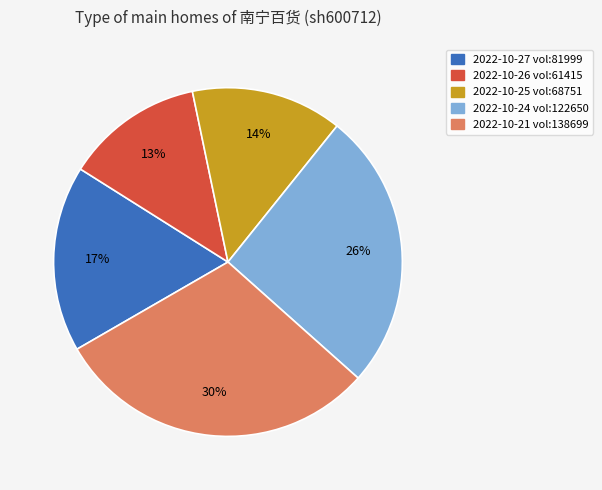

To the nearest percent, what is the average slice percentage?

20%